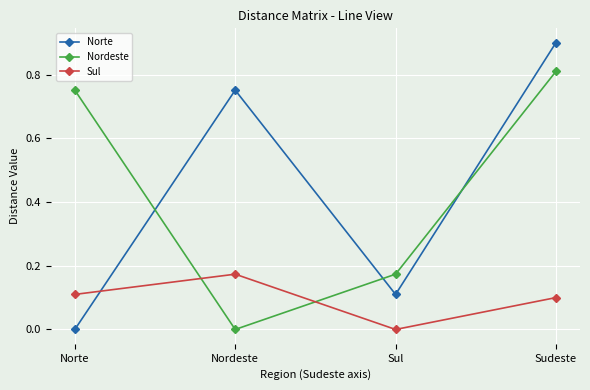

Is it true that Nordeste equals 0.8 at Norte?

True